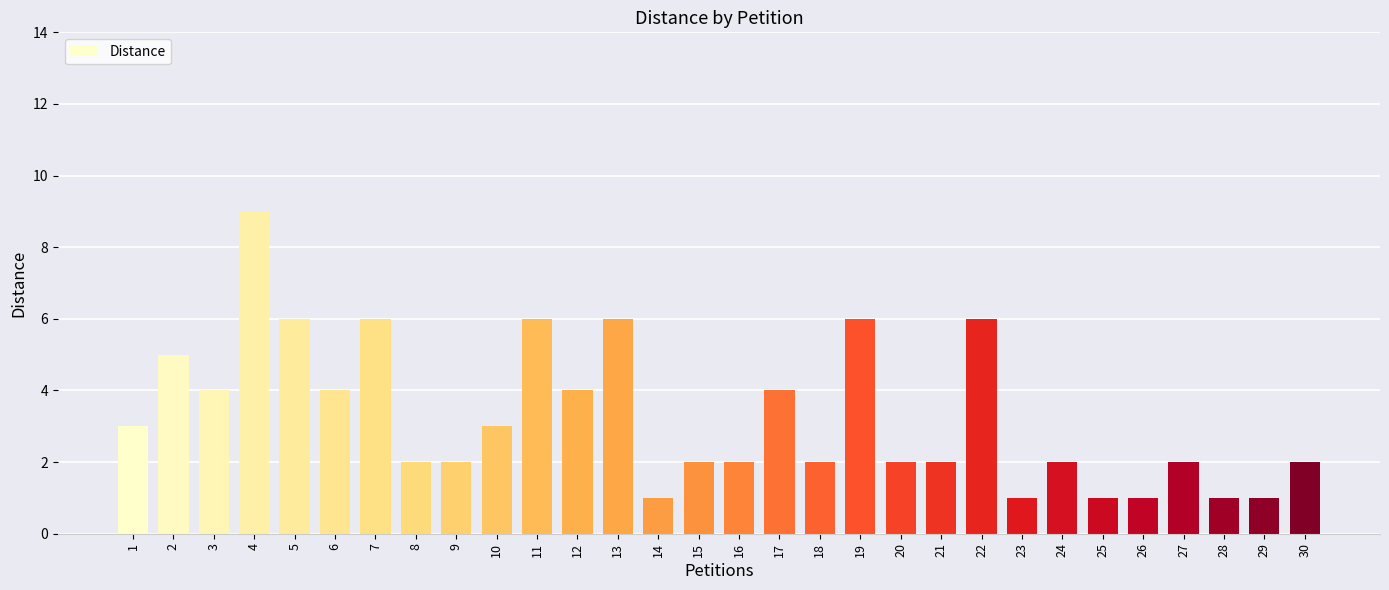

Is it true that the value at 4 is 9?

True